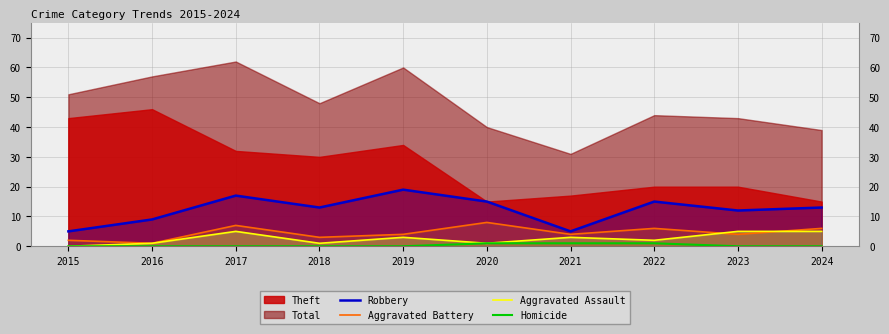

Is the value of Robbery at 2021 greater than the value of Aggravated Assault at 2017?

No